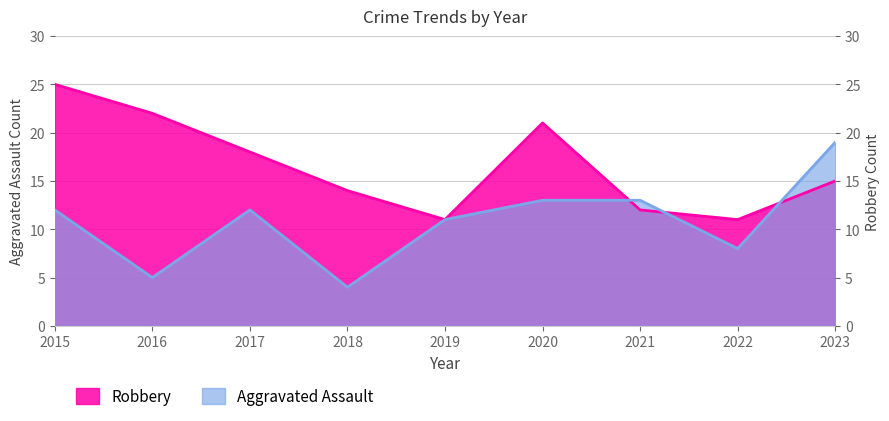

How many times do Robbery and Aggravated Assault cross each other?

3